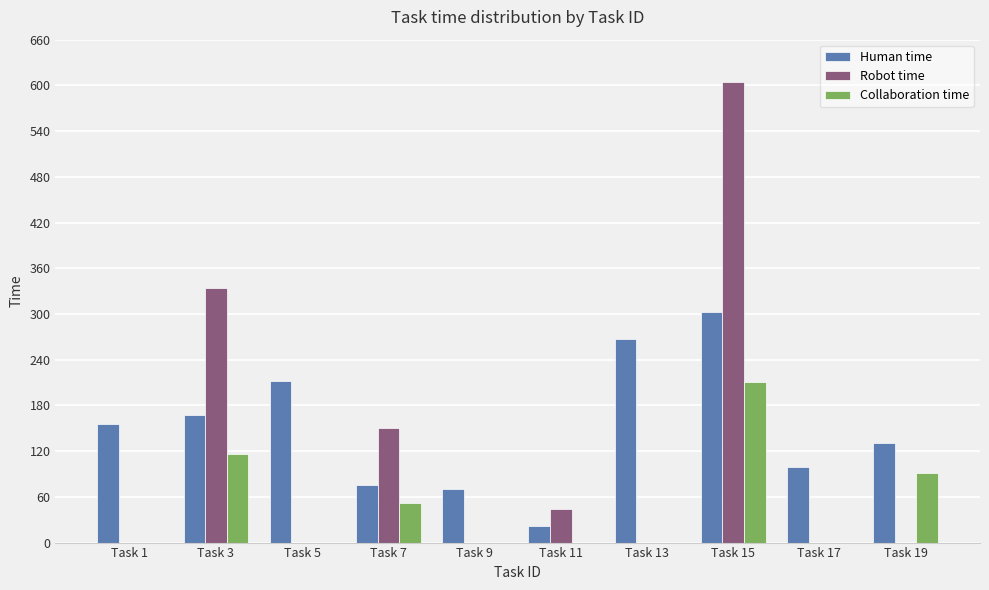

What is the sum of all Robot time values?

1132